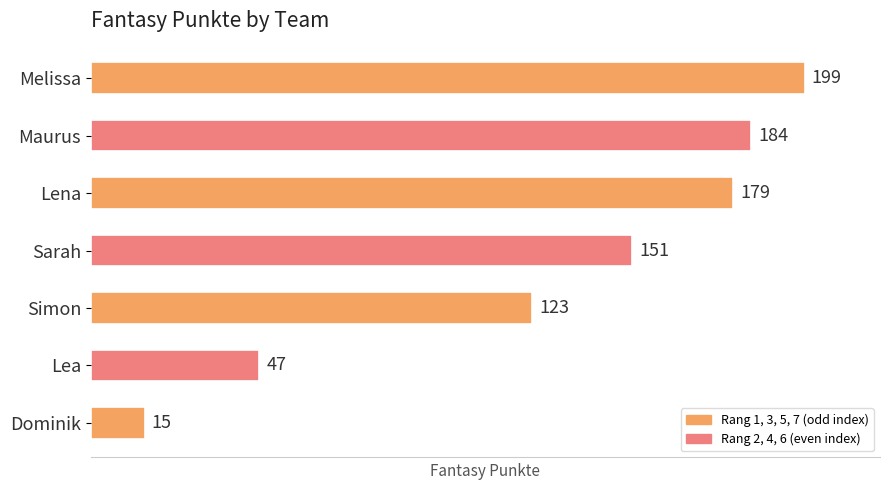

What is the average value?

128